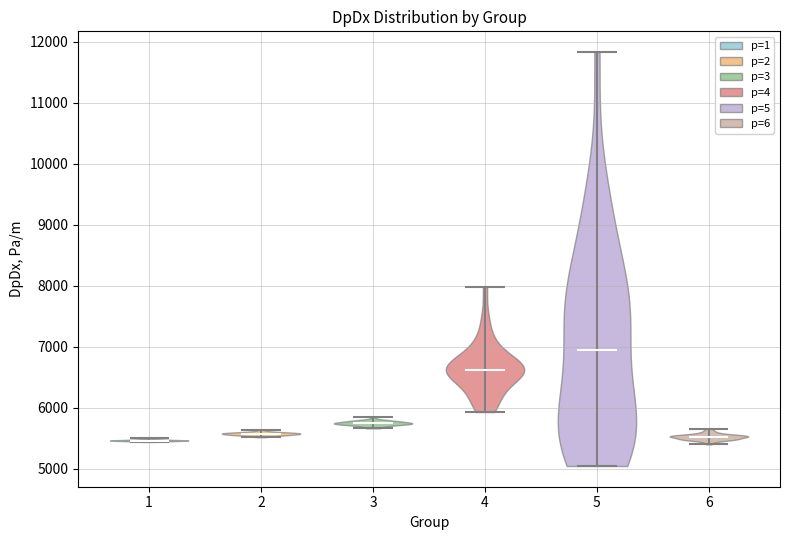

What is the lowest point the violin at x = 5 reaches on the y-axis? The values are not printed on the chart, so give them approximately, as read against the axis.

5000